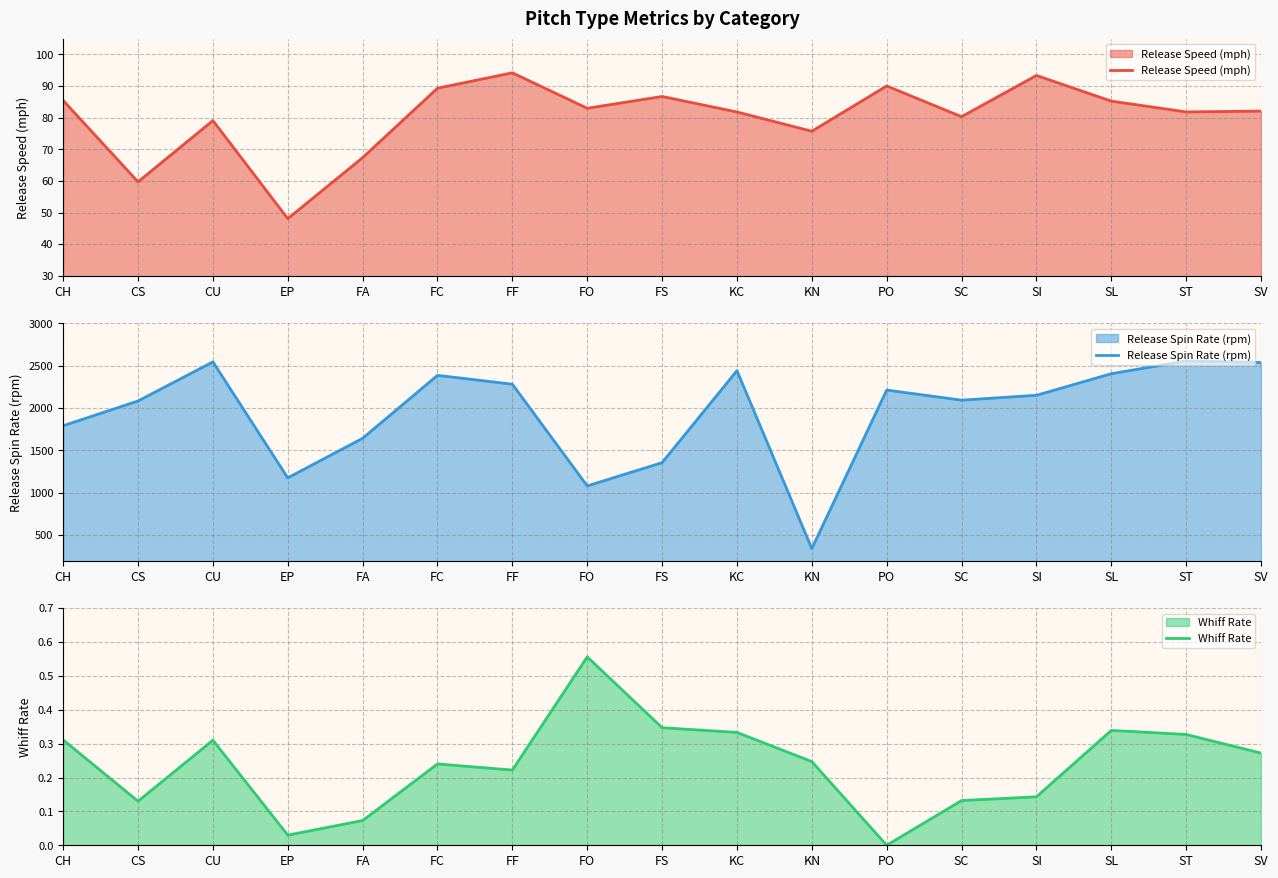

Rank the categories by Whiff Rate value from lowest to highest.

PO, EP, FA, CS, SC, SI, FF, FC, KN, SV, CU, CH, ST, KC, SL, FS, FO